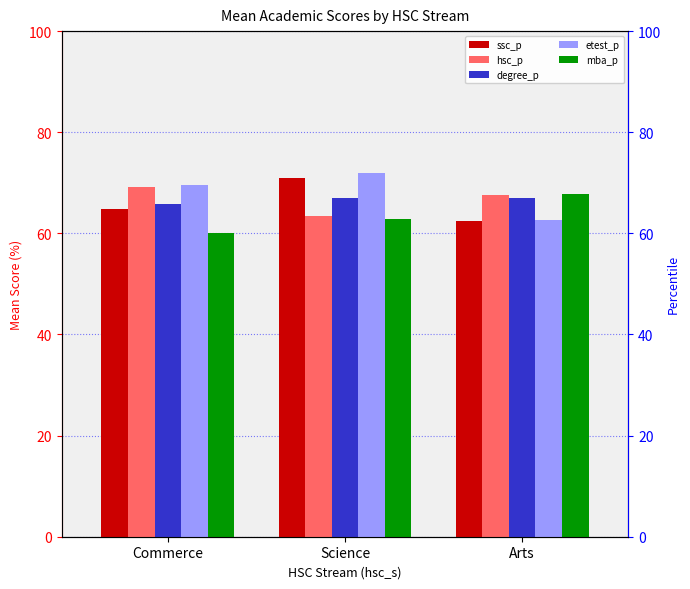

How many bars are there in total?

15